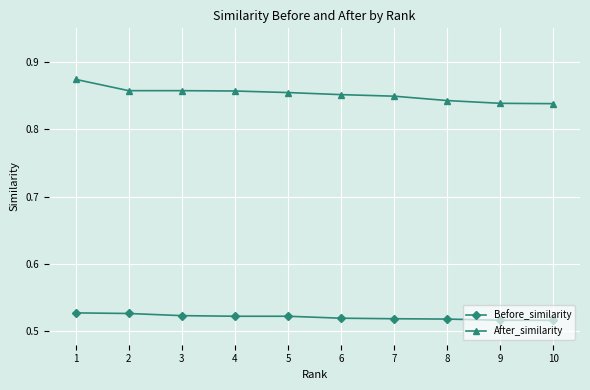

The value of Before_similarity at 5 is 0.7. True or false?

False